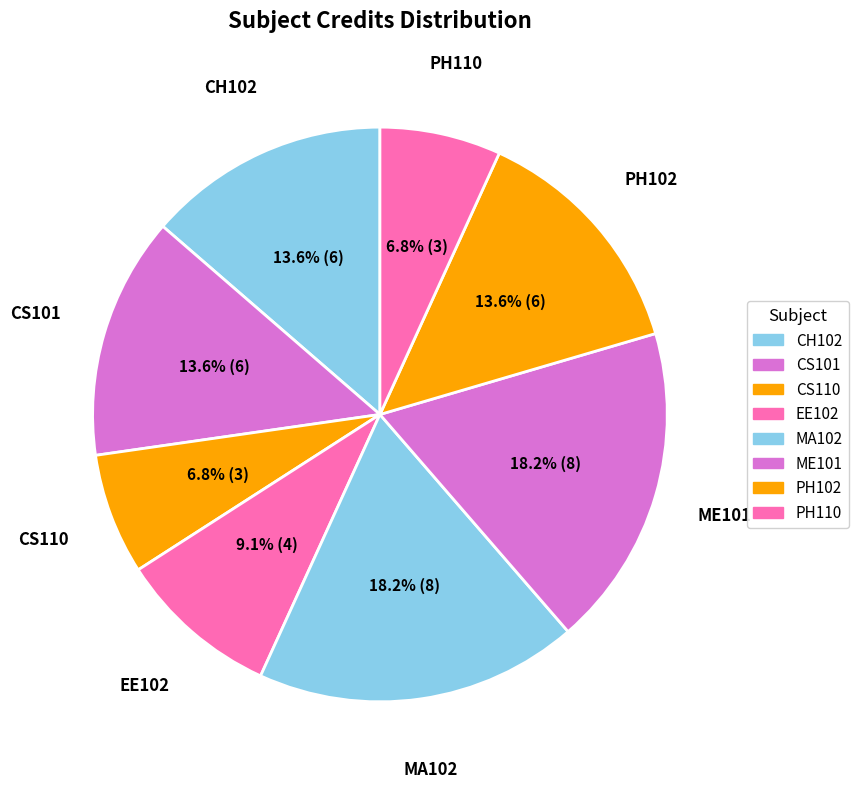

Which has a higher value, PH110 or MA102?

MA102